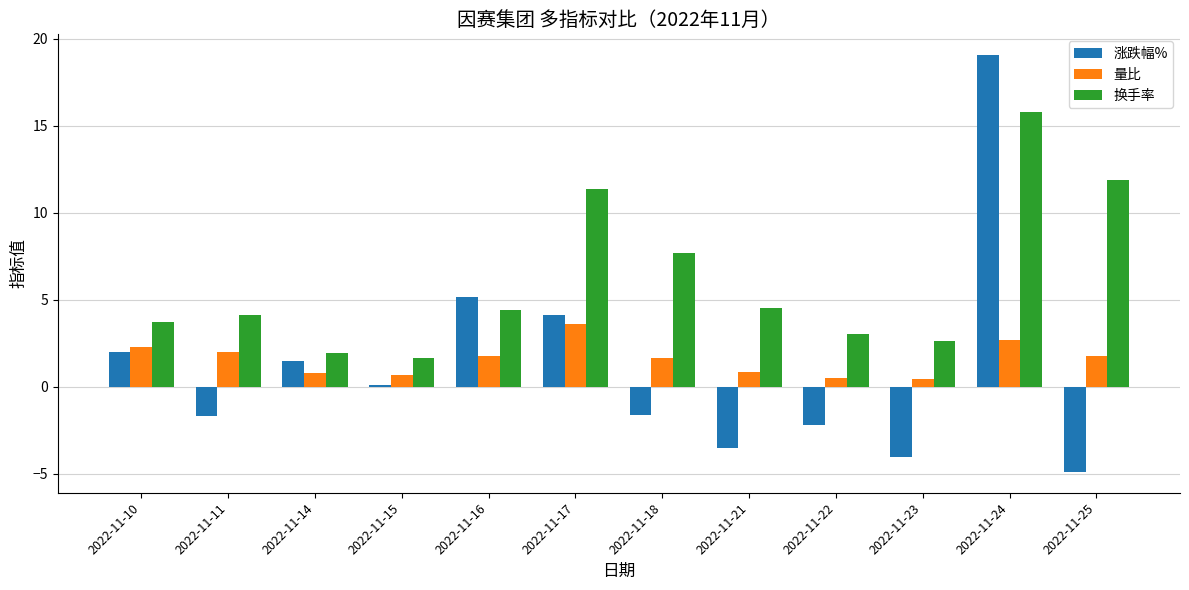

What are all the series names shown in the legend?

涨跌幅%, 量比, 换手率